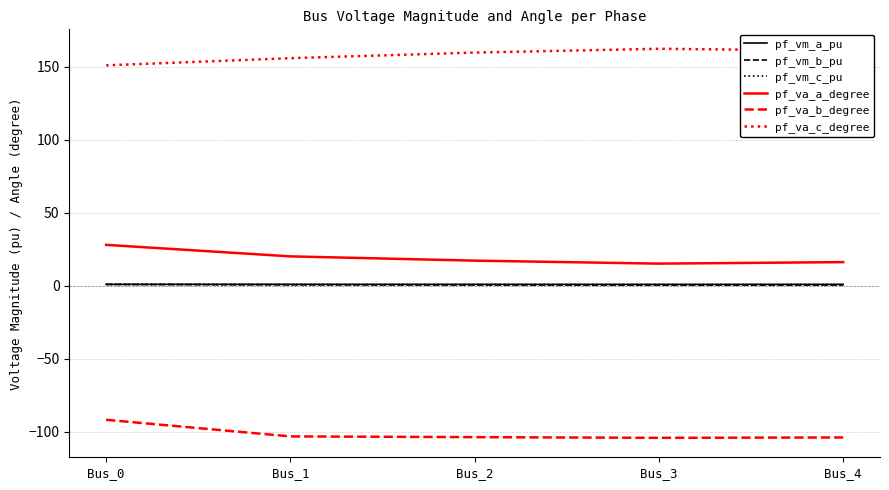

What are all the series names shown in the legend?

pf_vm_a_pu, pf_vm_b_pu, pf_vm_c_pu, pf_va_a_degree, pf_va_b_degree, pf_va_c_degree